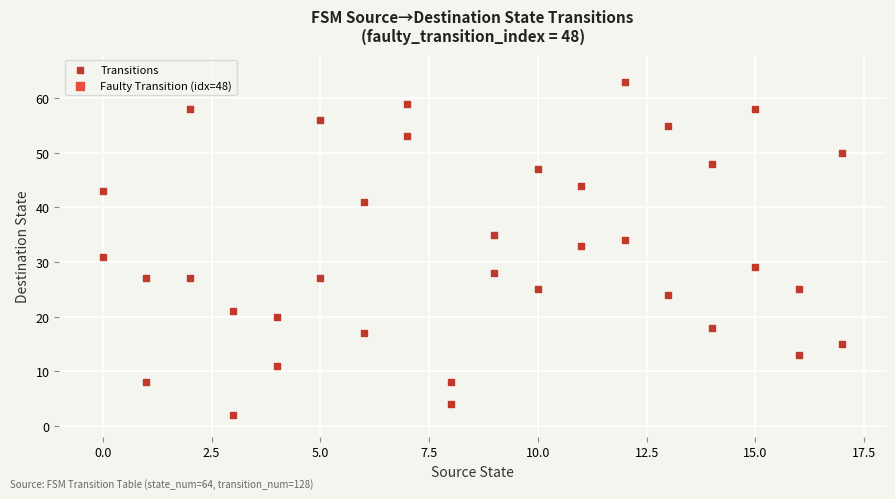

What is the range of X values (max minus min)?

17